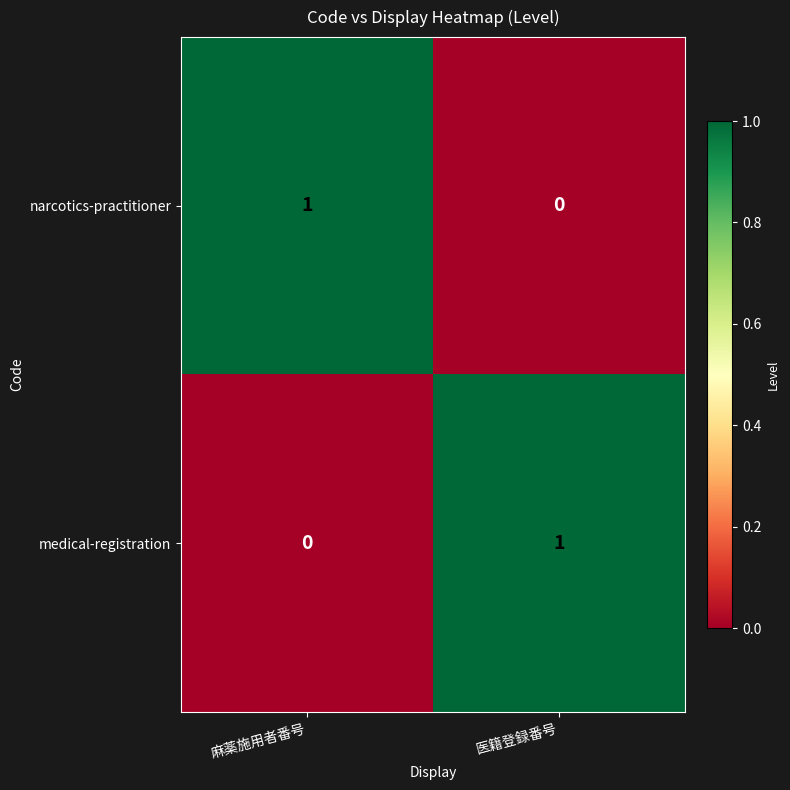

At how many categories does at least one series exceed 0?

2